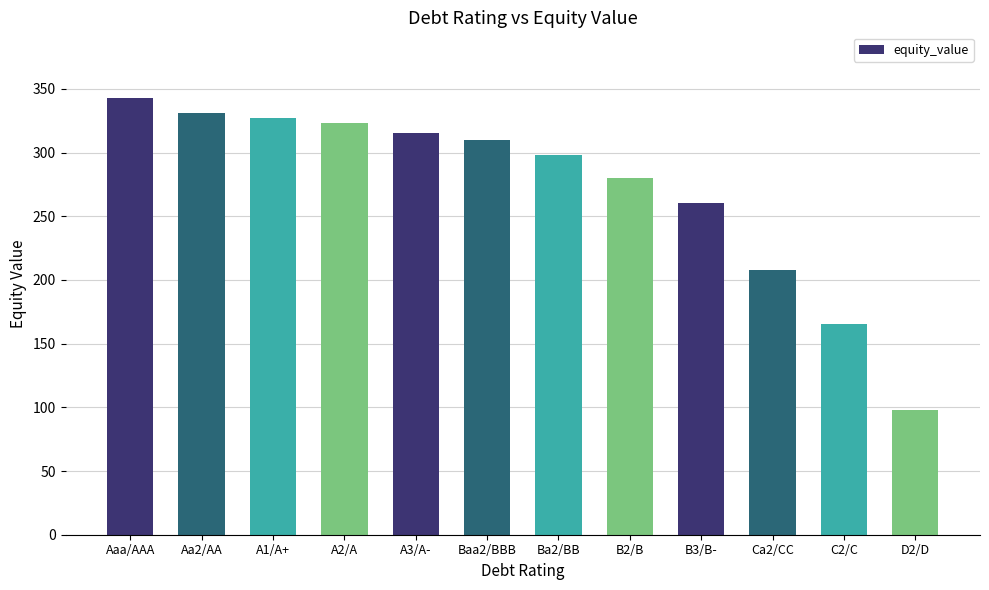

Approximately how many times larger is the value at C2/C compared to A2/A?

0.5